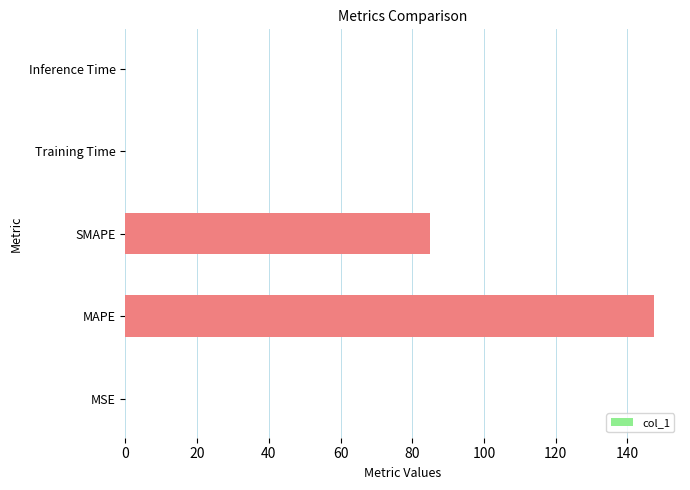

Which has a higher value, MAPE or Training Time?

MAPE